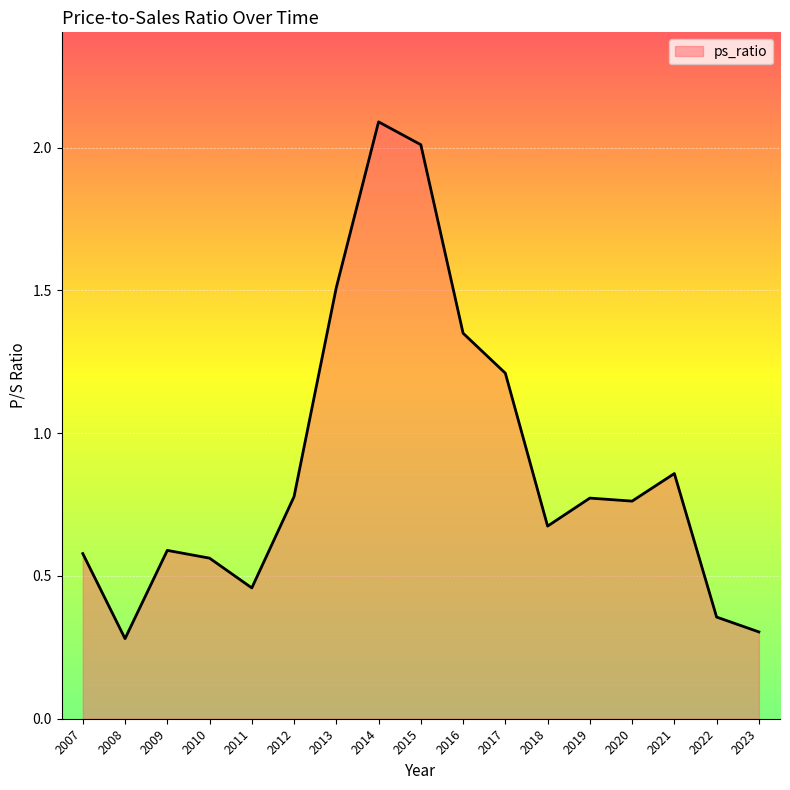

What is the change in value from 2013 to 2022?

-1.2